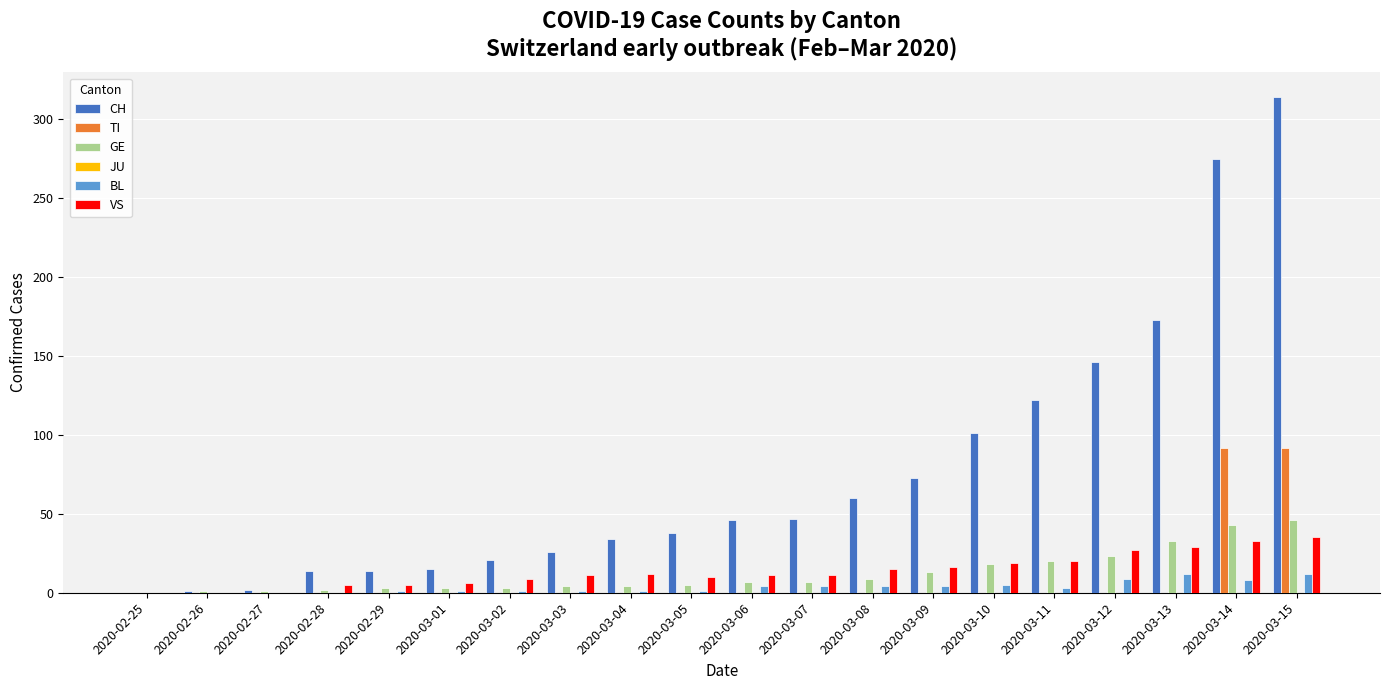

Between 2020-03-04 and 2020-03-13, which series saw the biggest shift?

CH